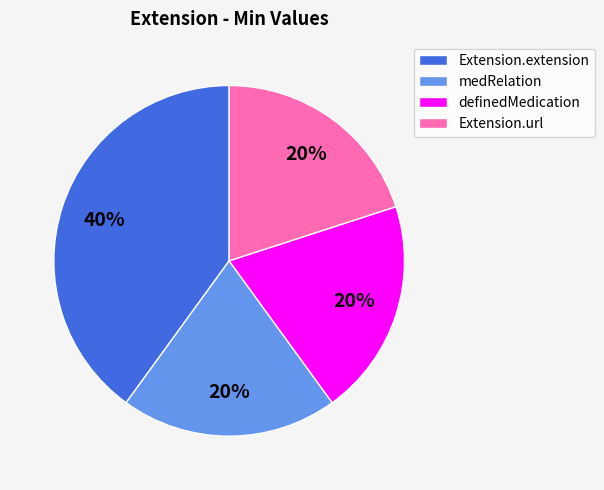

What is the largest slice in the pie chart?

Extension.extension